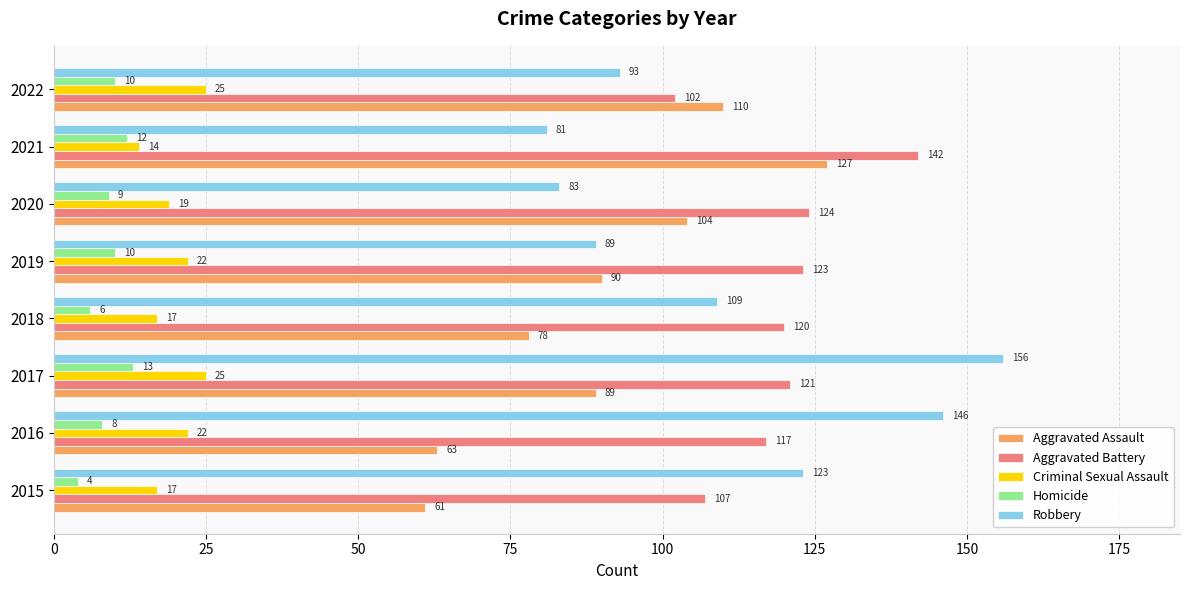

What is the total value across all series at 2021?

376